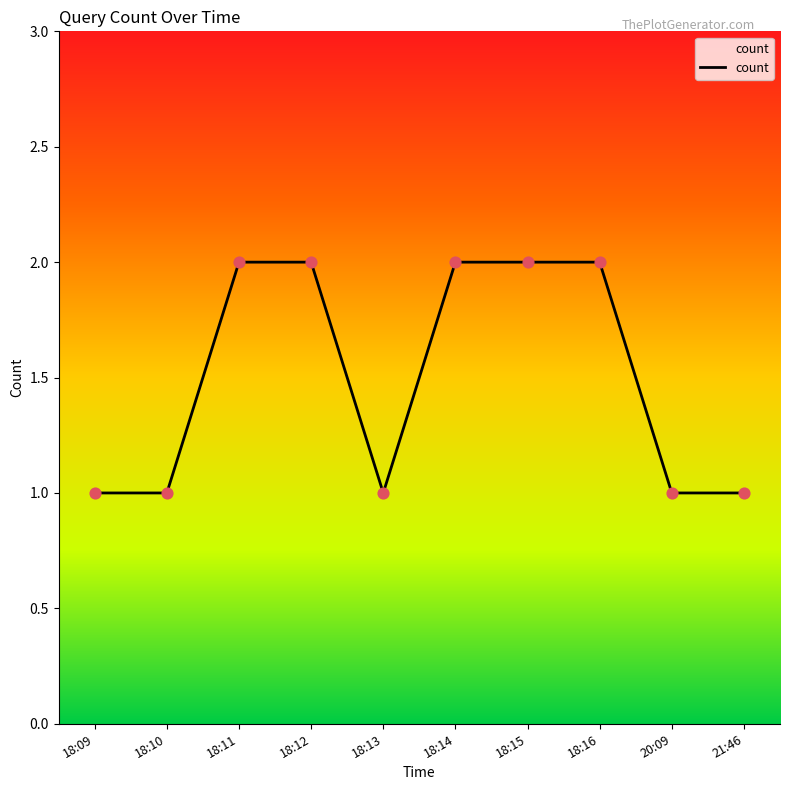

Approximately how many times larger is the value at 18:09 compared to 18:16?

0.5